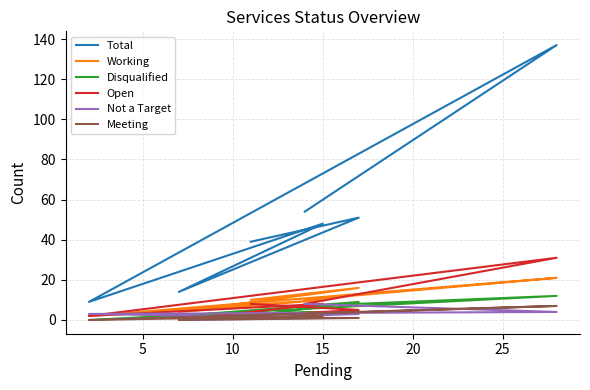

Reading left to right, extract all data points from this chart.

Total: 54	137	9	48	14	51	39
Working: 10	21	2	10	4	16	10
Disqualified: 7	12	0	4	2	9	2
Open: 8	31	2	8	0	5	8
Not a Target: 8	4	3	1	0	3	3
Meeting: 3	7	0	2	0	1	1